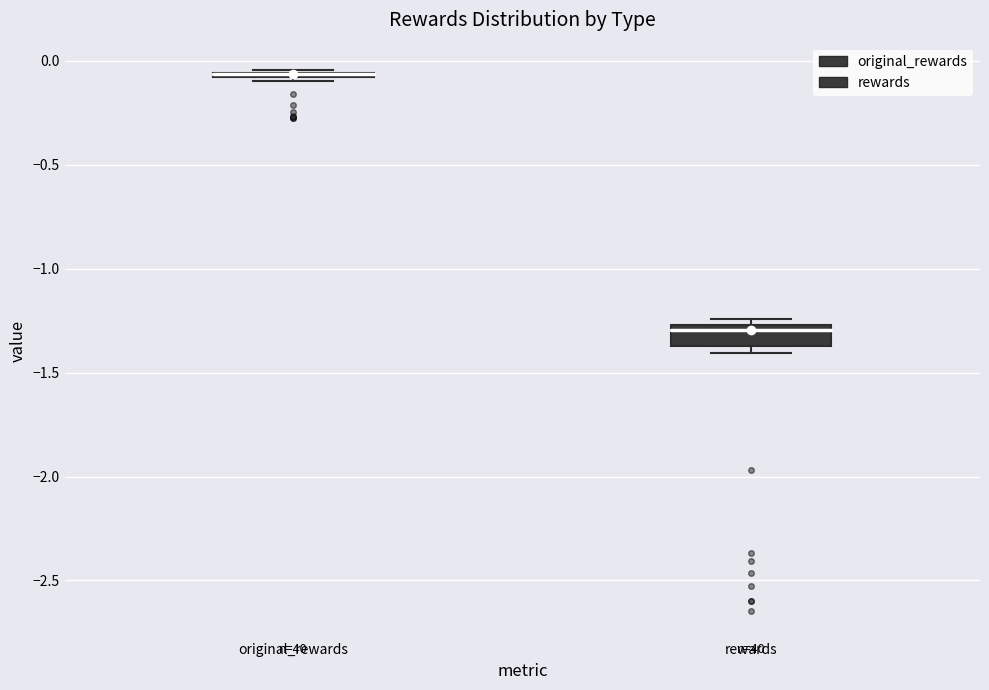

Which box is the tallest, from its lower edge to its upper edge?

rewards